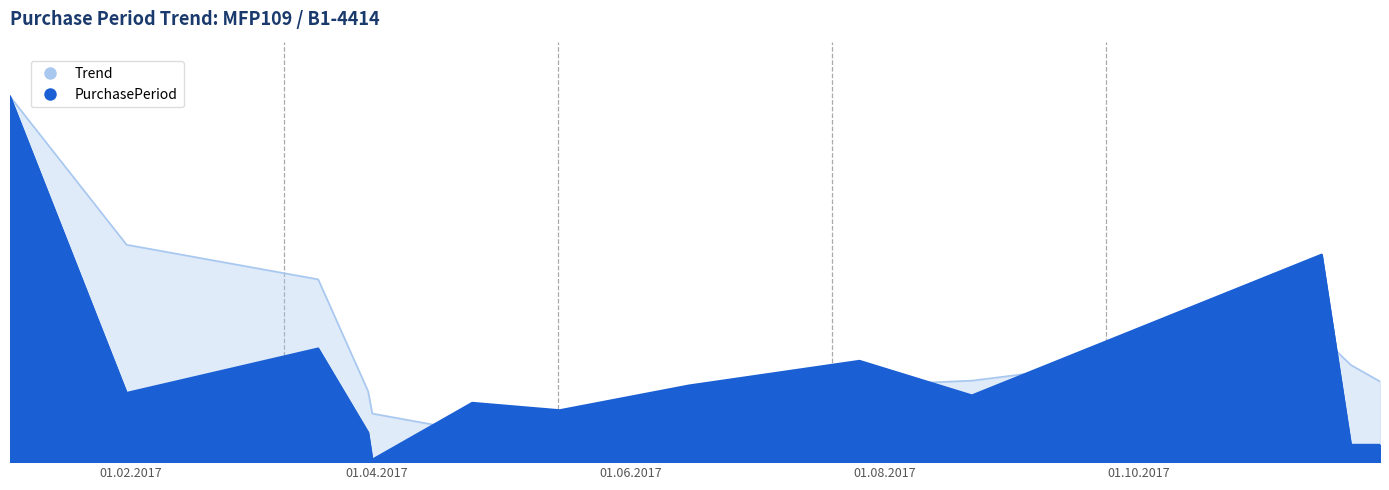

Where does the data first go above 27?

2017-01-03